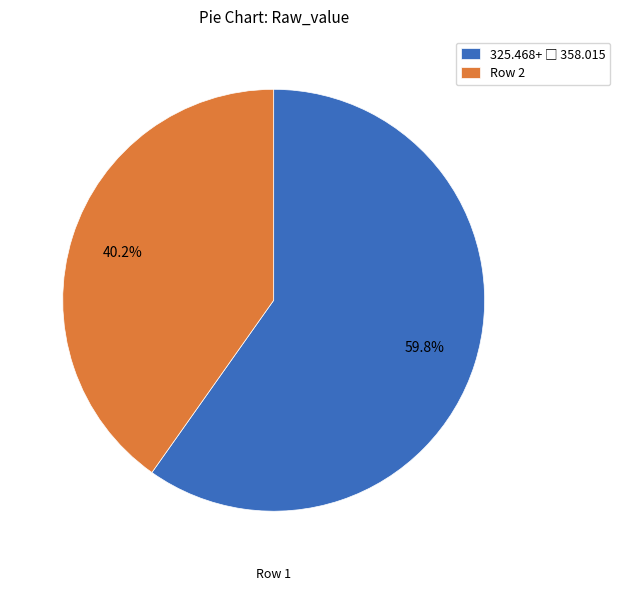

What is the smallest slice in the pie chart?

Row 2